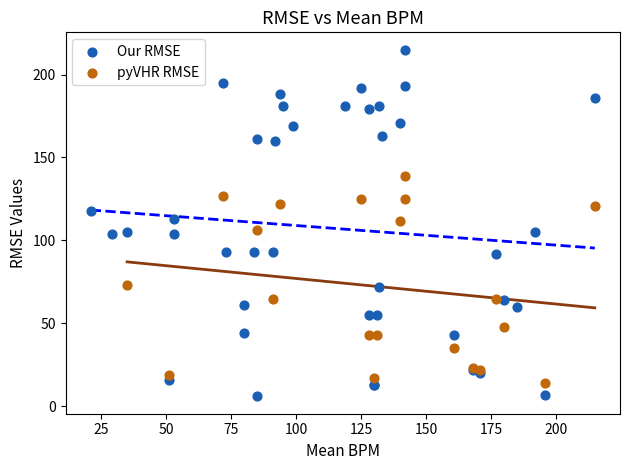

Which series has the largest Y range (max minus min)?

Our RMSE